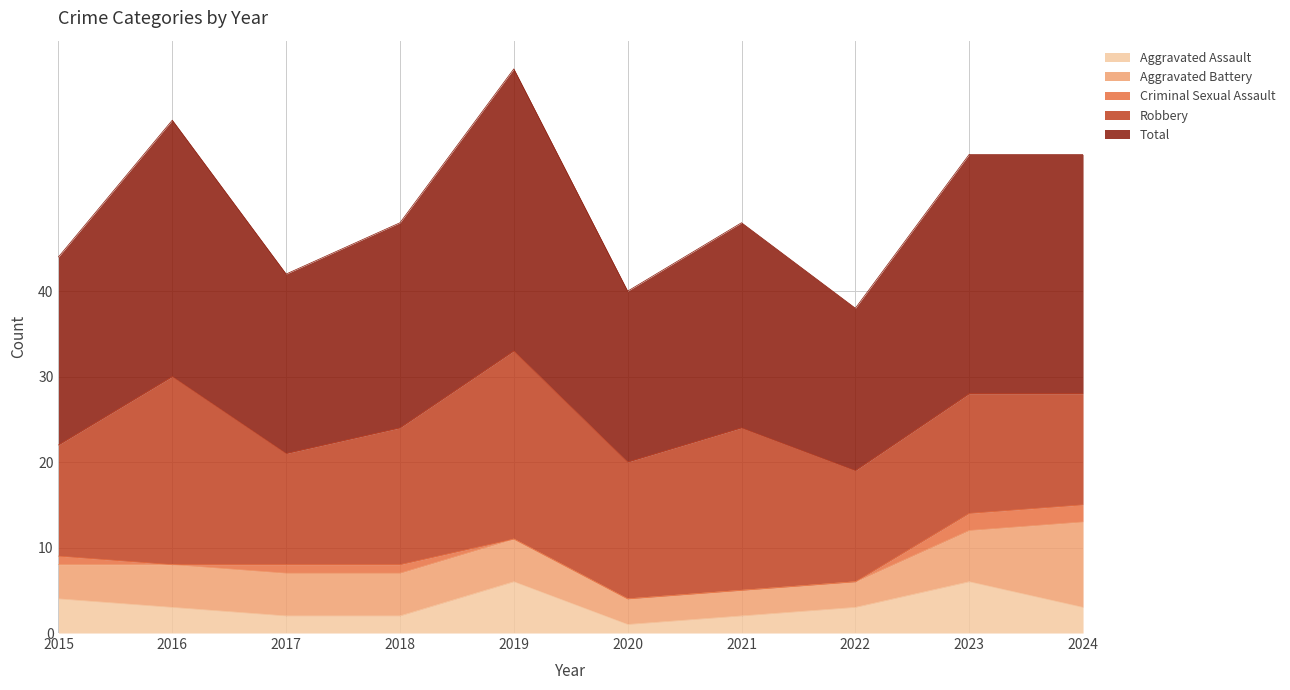

True or false: Total has a value of 28 at 2024.

True